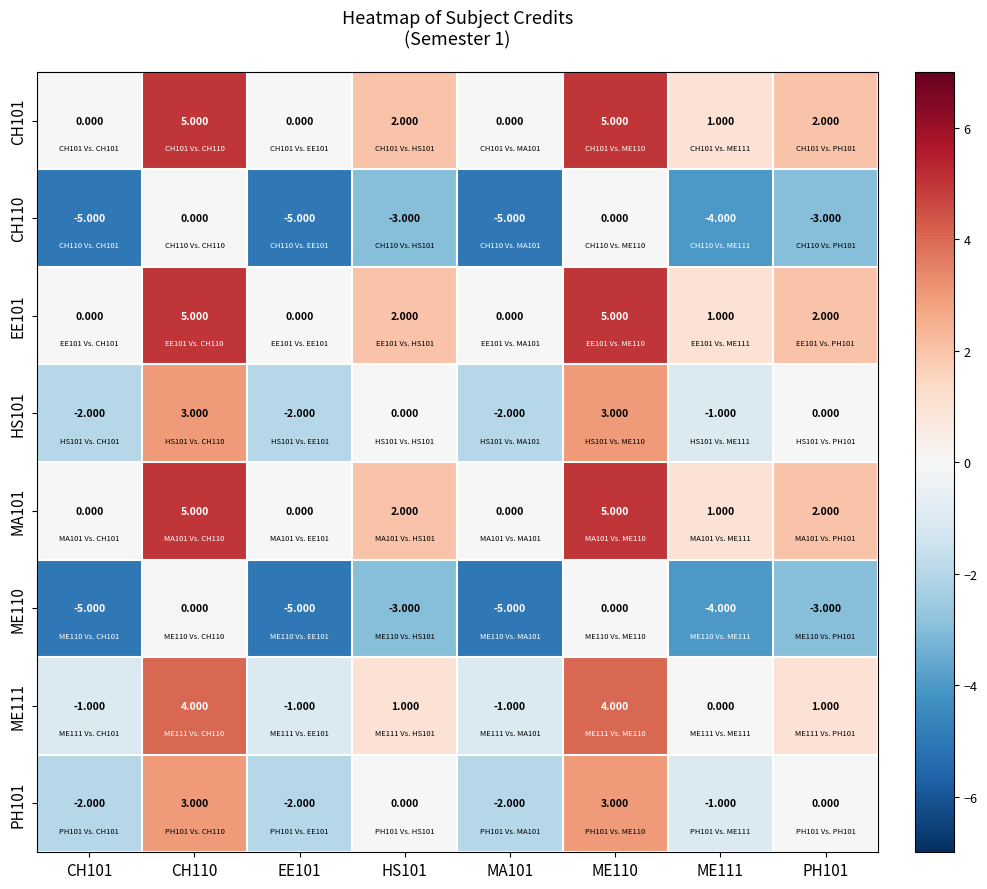

Is the value of ME110 at EE101 greater than the value of CH101 at EE101?

No